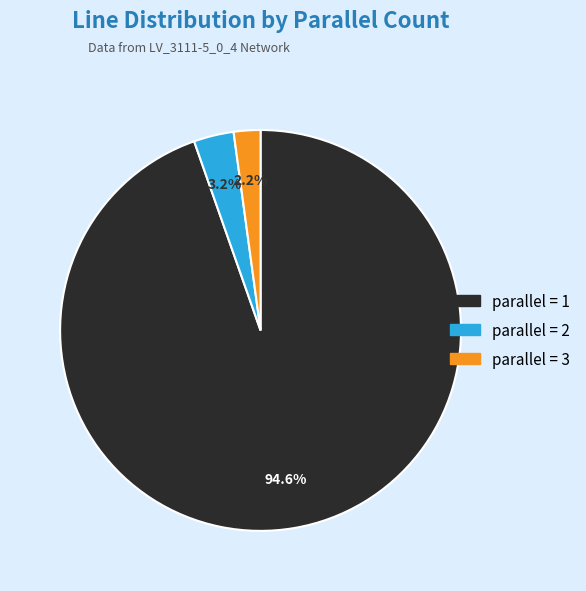

Does any single category account for the majority?

Yes